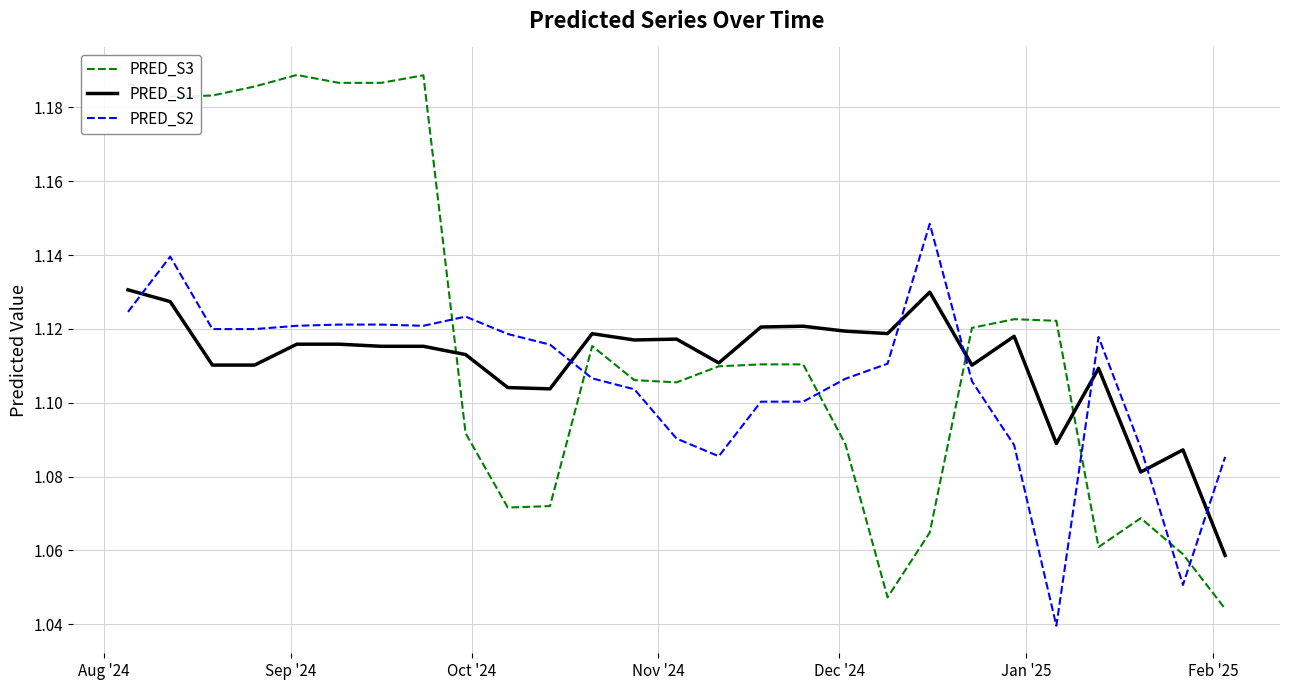

Which series has the largest range (max minus min)?

PRED_S3